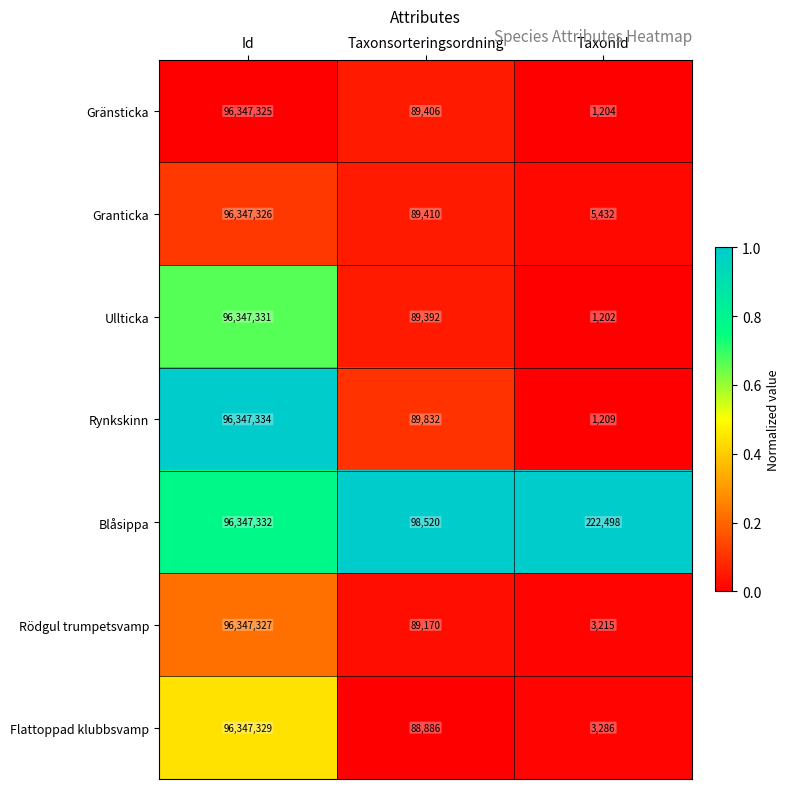

What is the total value across all series at Taxonsorteringsordning?

634616